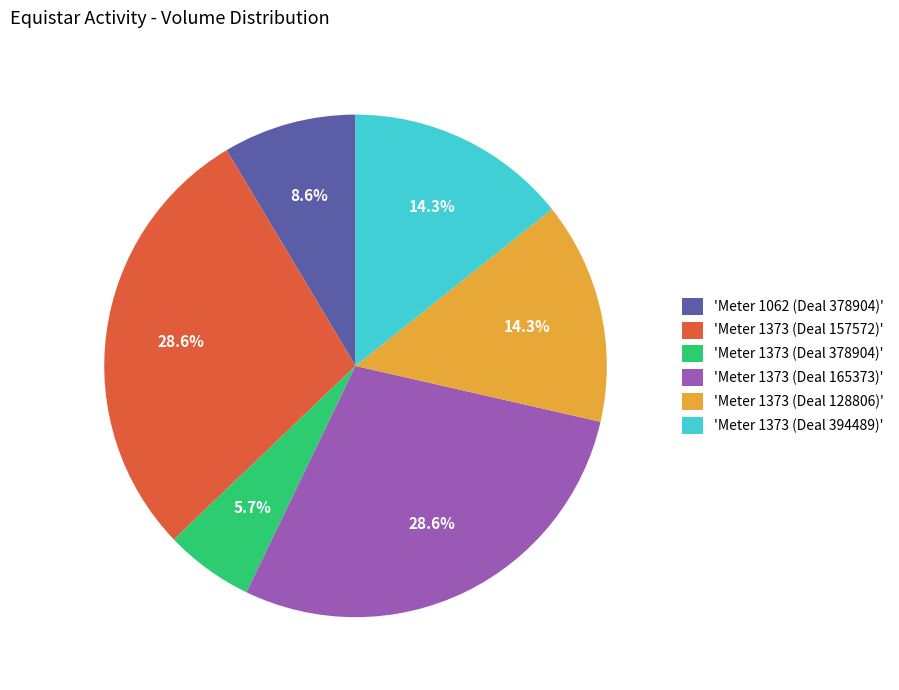

Is 'Meter 1373 (Deal 165373)' the majority of the pie?

No